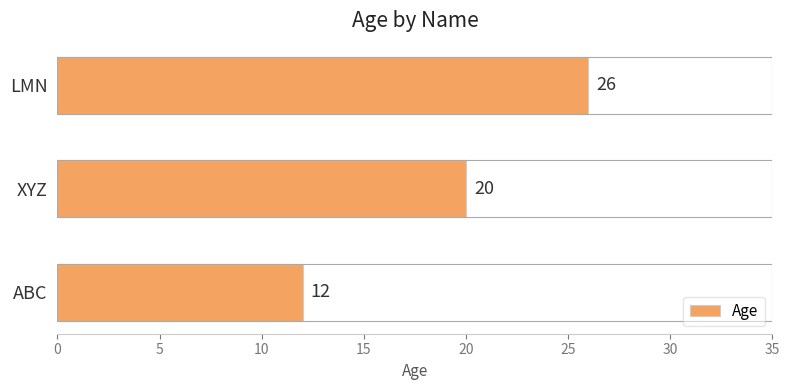

At which category does the chart reach its peak across all series?

LMN